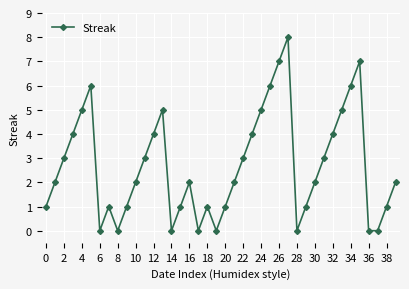

True or false: the data has more than 0 interior local peaks.

True